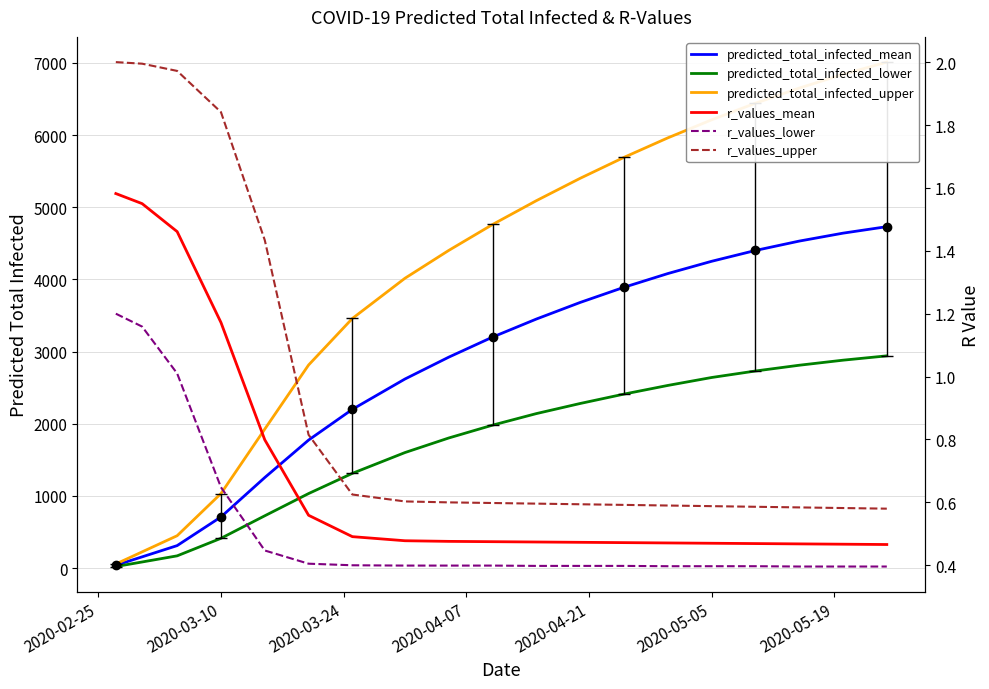

True or false: predicted_total_infected_upper and predicted_total_infected_mean cross at least once.

False